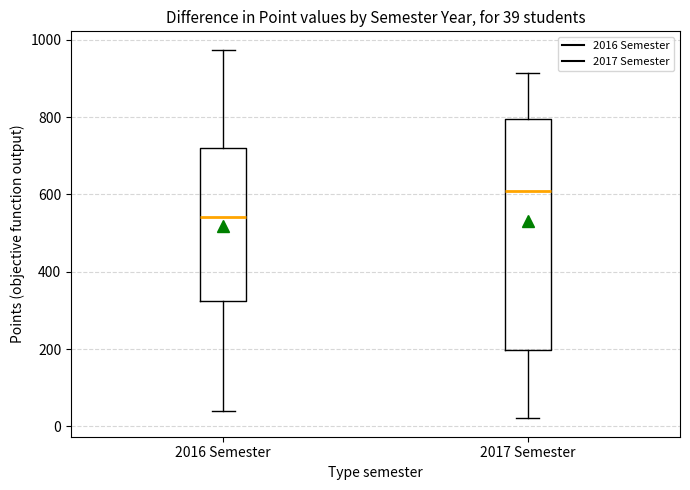

Comparing the boxes themselves (not the whiskers), which one is the tallest?

2017 Semester